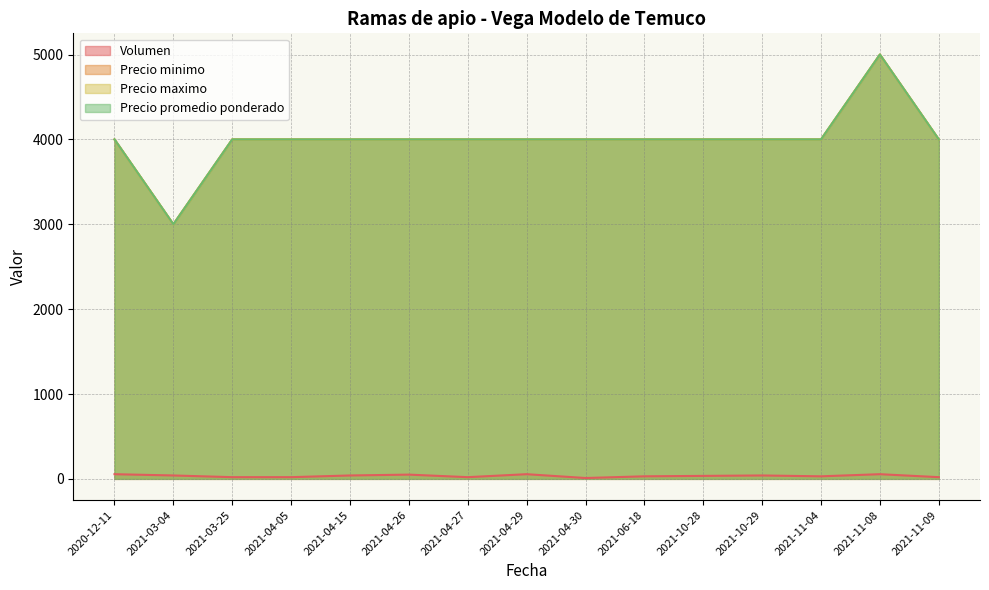

Rank the categories by Precio maximo value from highest to lowest.

2021-11-08, 2020-12-11, 2021-03-25, 2021-04-05, 2021-04-15, 2021-04-26, 2021-04-27, 2021-04-29, 2021-04-30, 2021-06-18, 2021-10-28, 2021-10-29, 2021-11-04, 2021-11-09, 2021-03-04